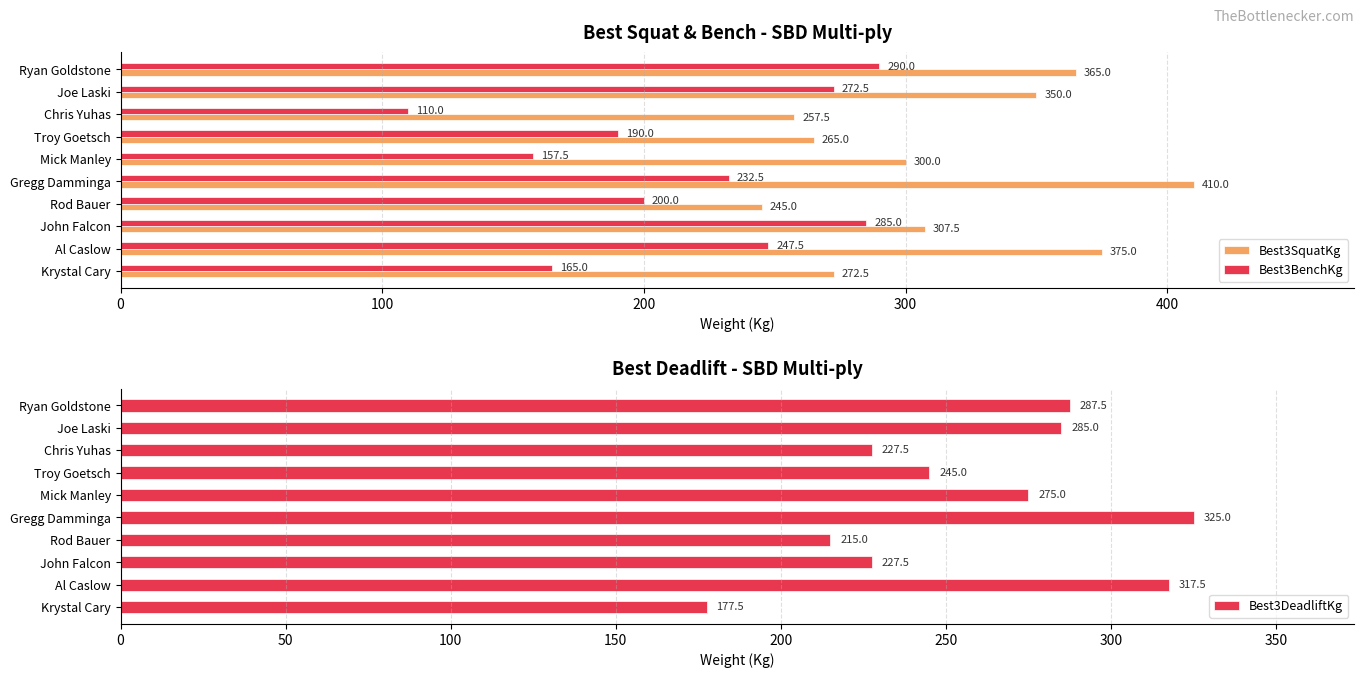

What is the approximate value of Best3DeadliftKg at Joe Laski?

285.0